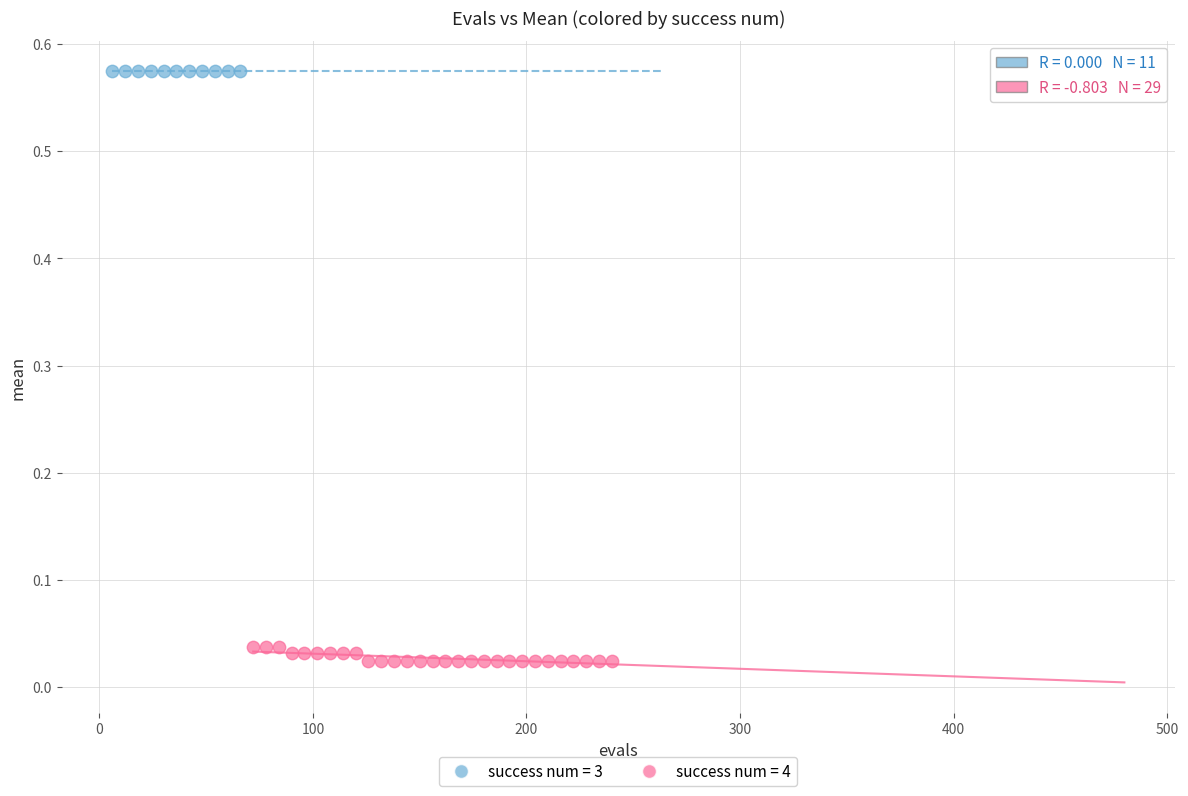

Which series reaches the minimum Y coordinate?

success num = 4